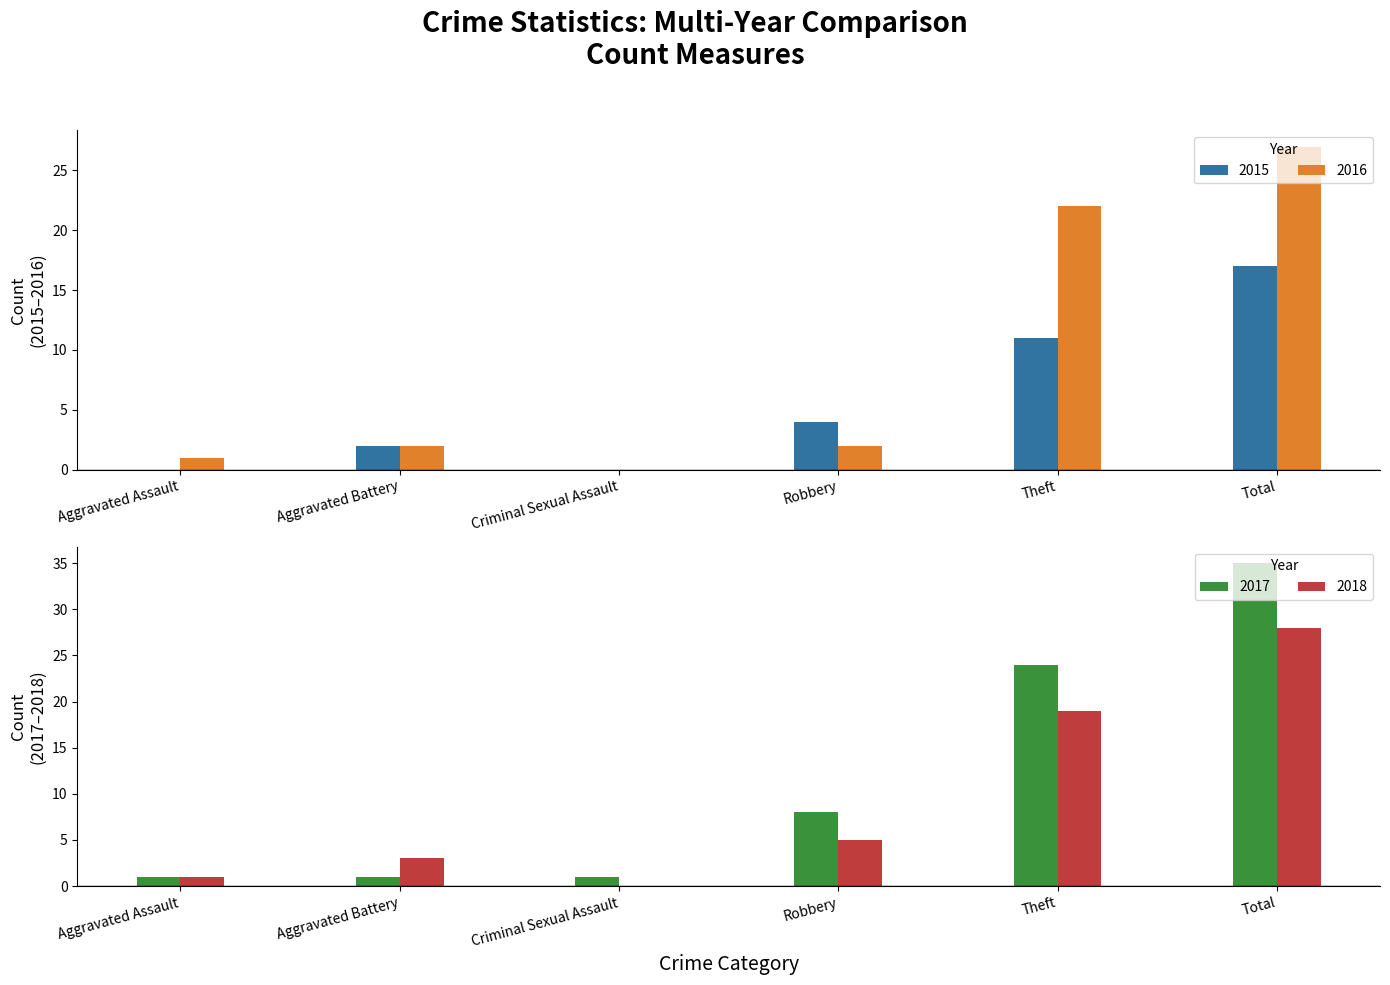

What is the sum of the 2015 values at Theft and Aggravated Battery?

13